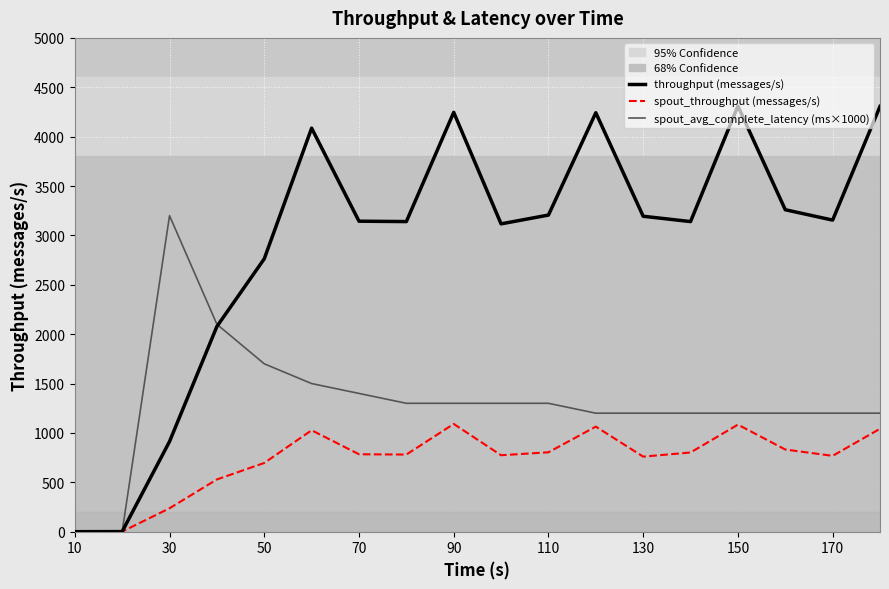

What is the greatest value displayed?

4310